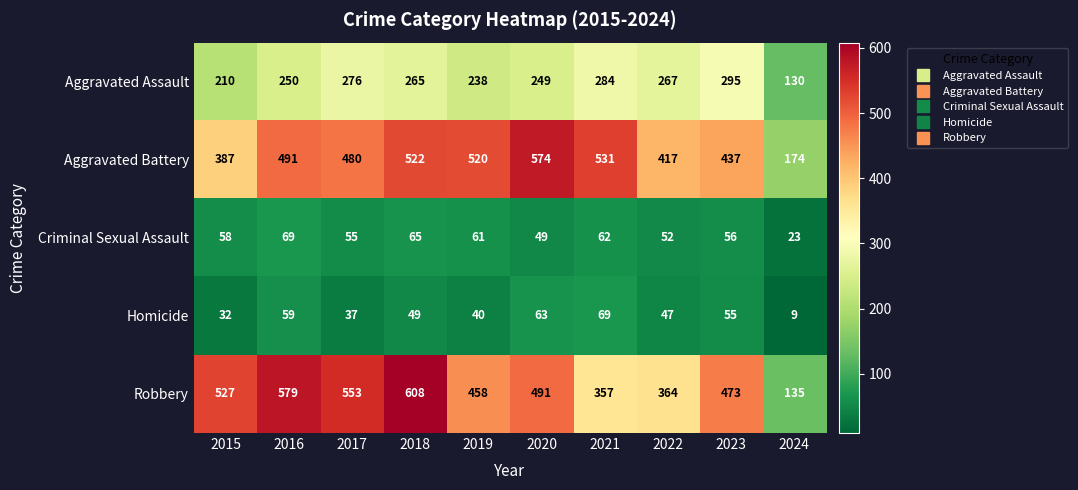

The value of Aggravated Battery at 2016 is 491. True or false?

True